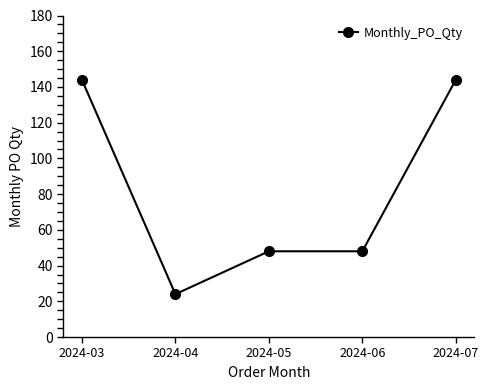

Between 2024-04 and 2024-03, which is larger?

2024-03